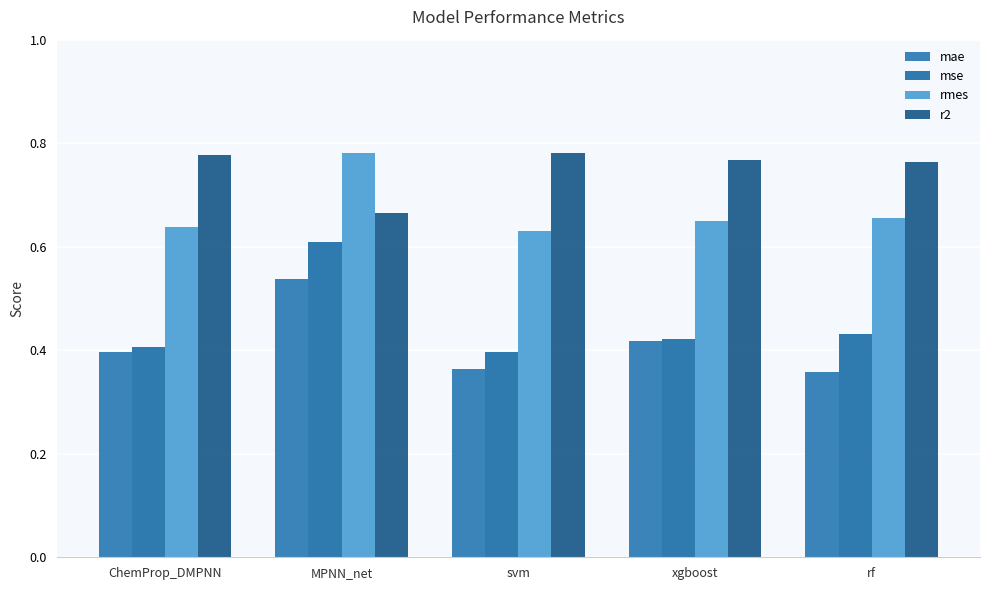

Rank the series at rf from highest to lowest value.

r2, rmes, mse, mae